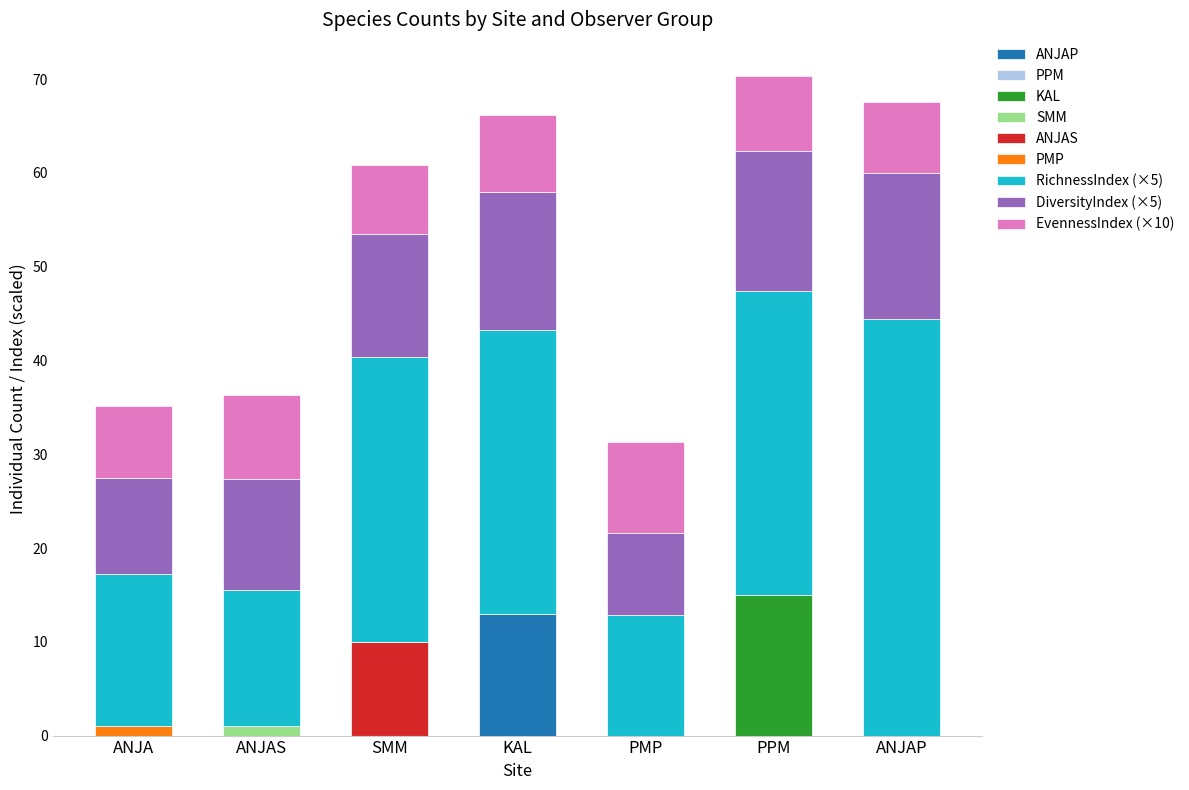

Which category has the highest value in the ANJAP series?

KAL